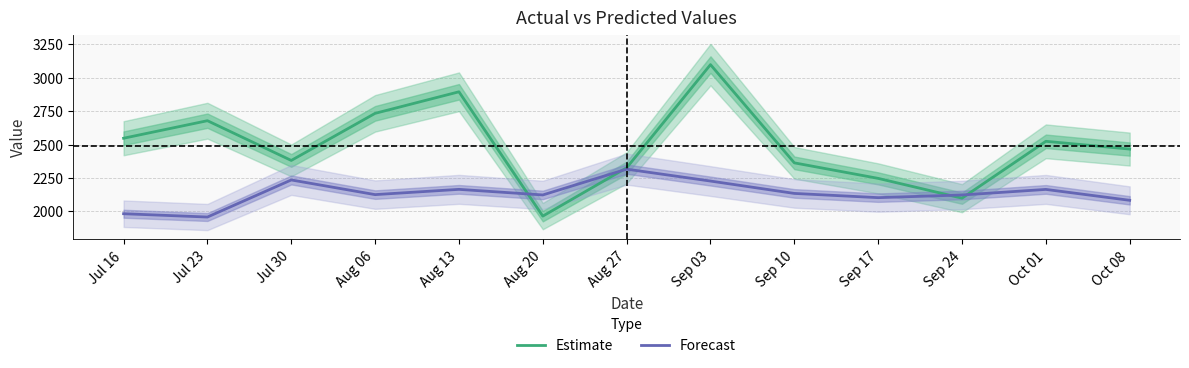

Where does the Estimate series first go above 2466?

Jul 16